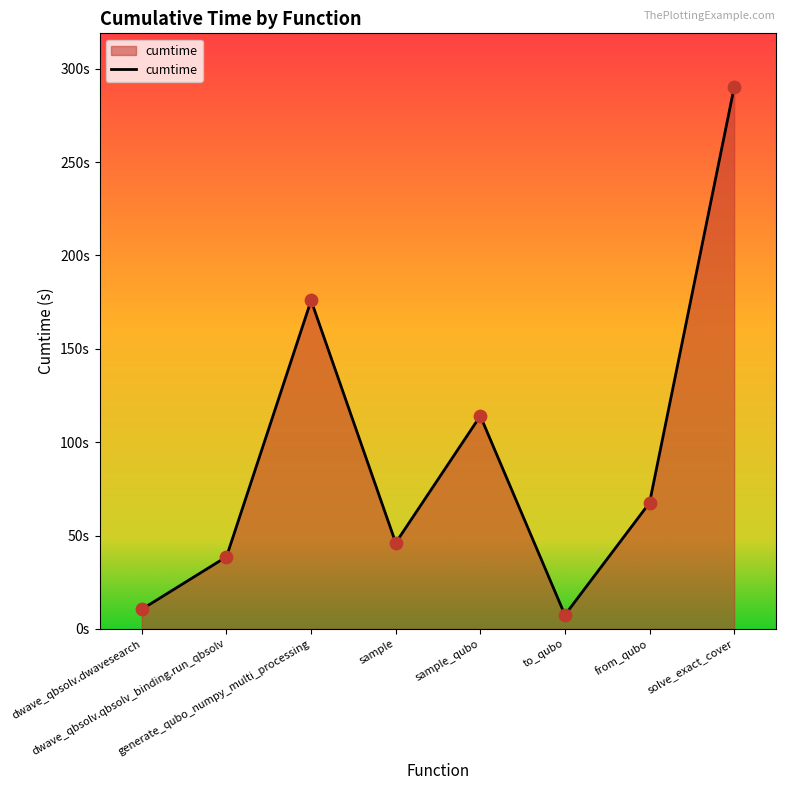

Between sample_qubo and dwave_qbsolv.qbsolv_binding.run_qbsolv, which is larger?

sample_qubo